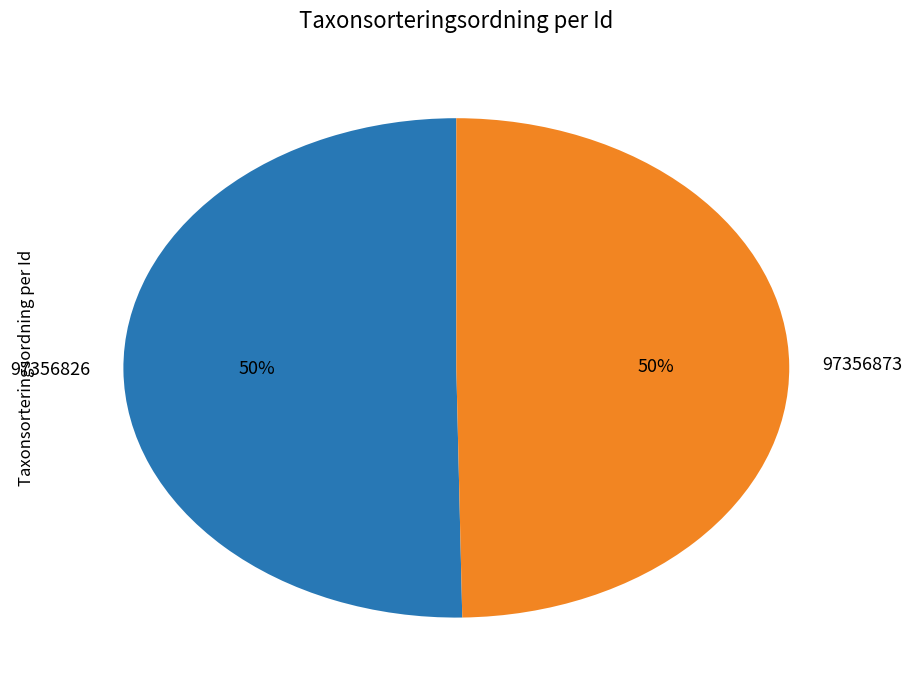

What percentage is the 97356873 slice, to the nearest percent?

50%